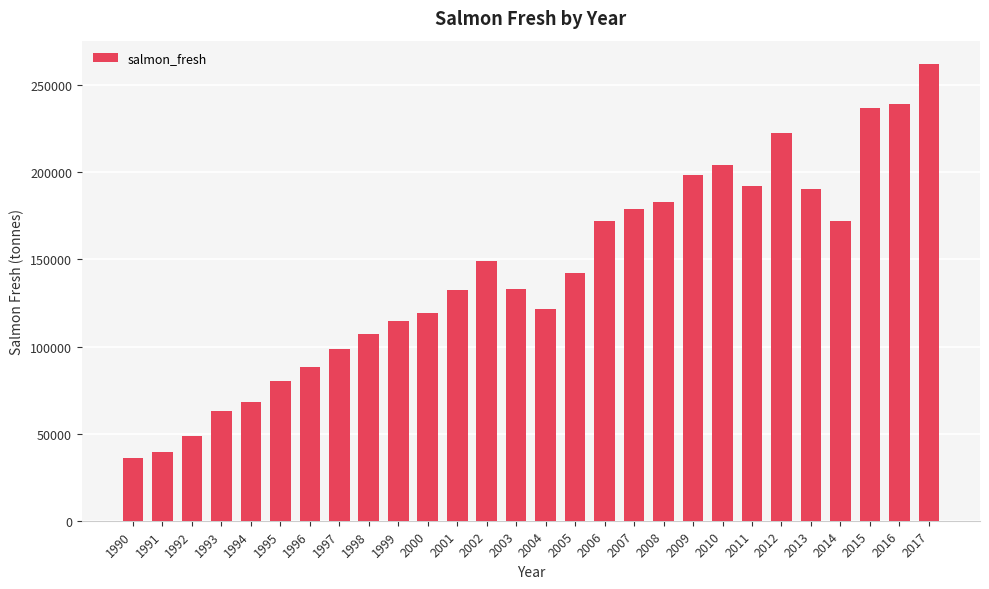

Which has a higher value, 1994 or 2001?

2001